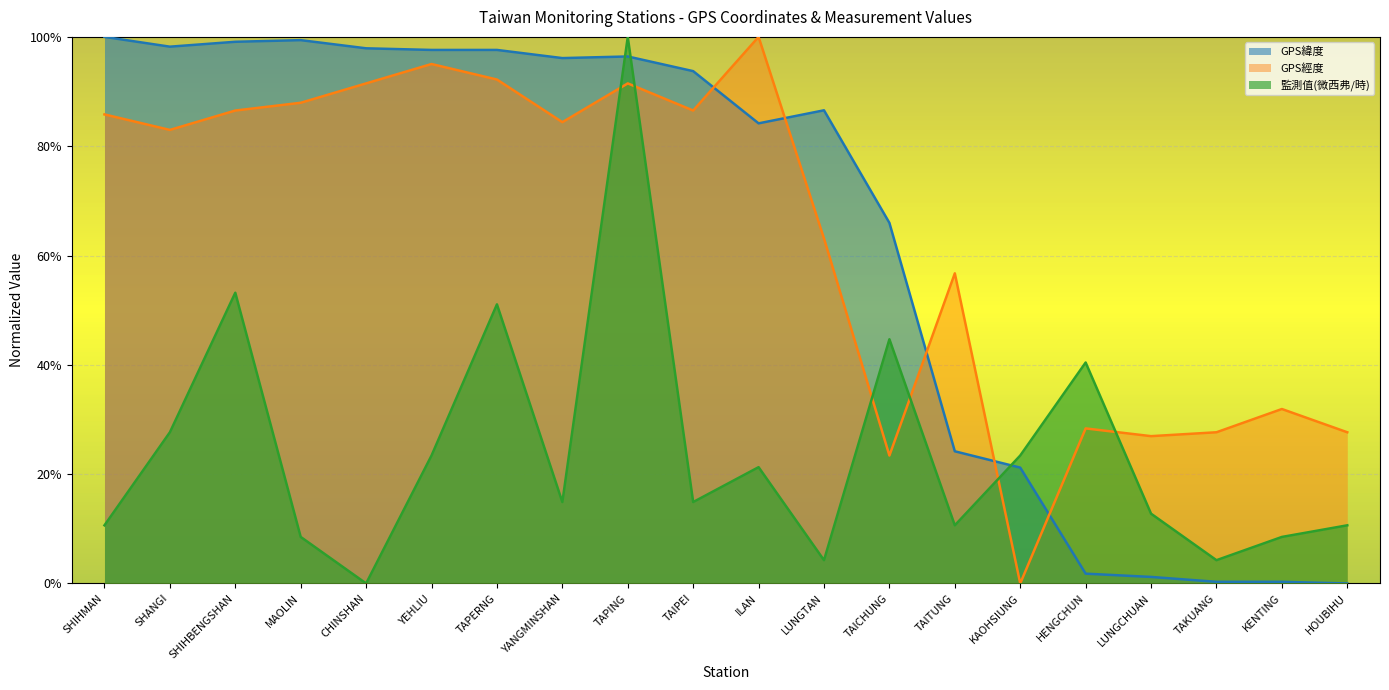

True or false: GPS經度 has more than 0 points higher than both neighbors.

True